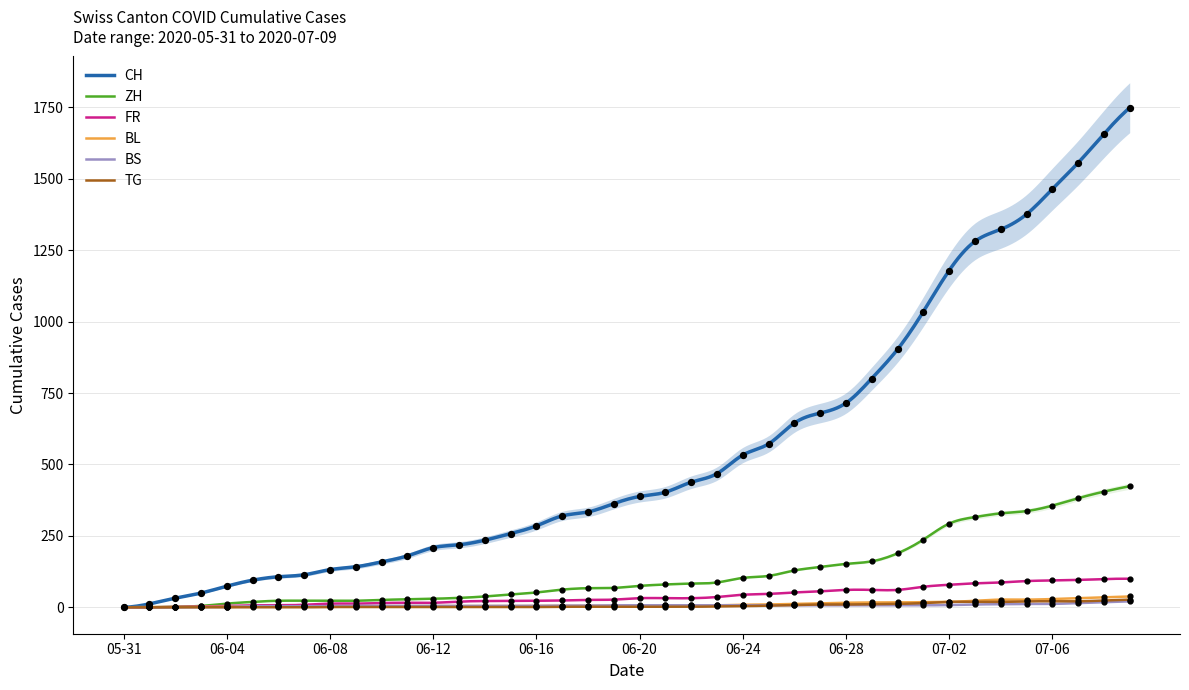

Which series has the largest Y range (max minus min)?

CH